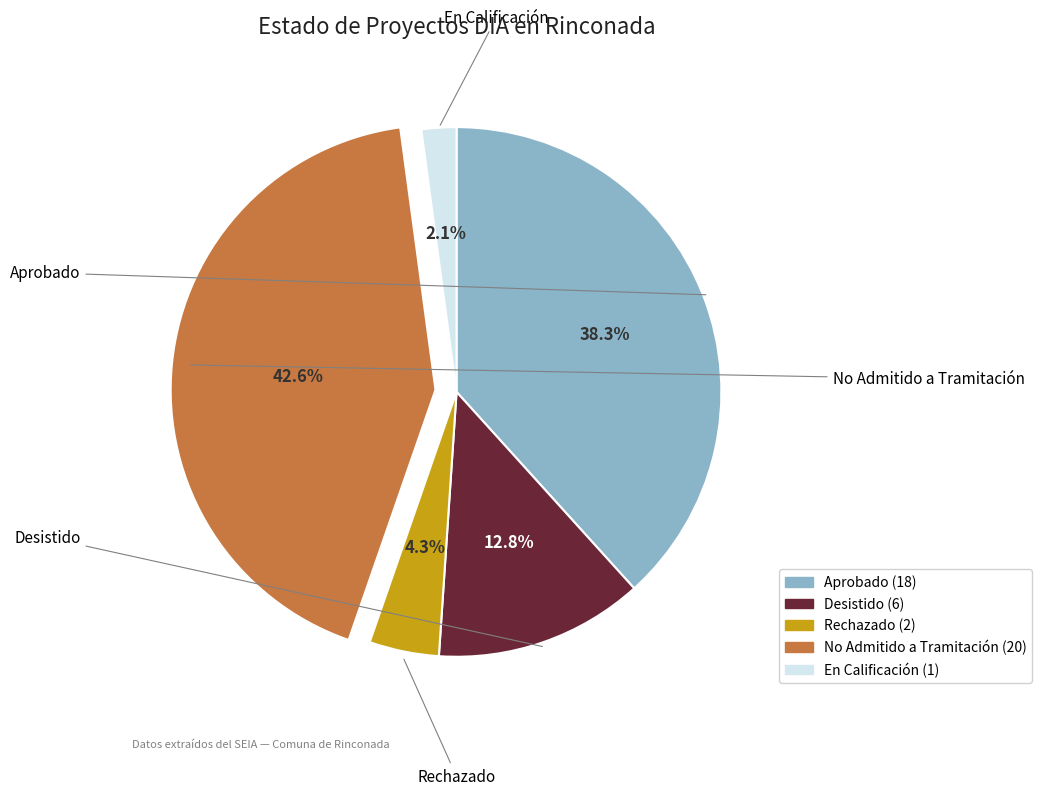

To the nearest percent, what is the difference between the largest and smallest slice percentages?

40%